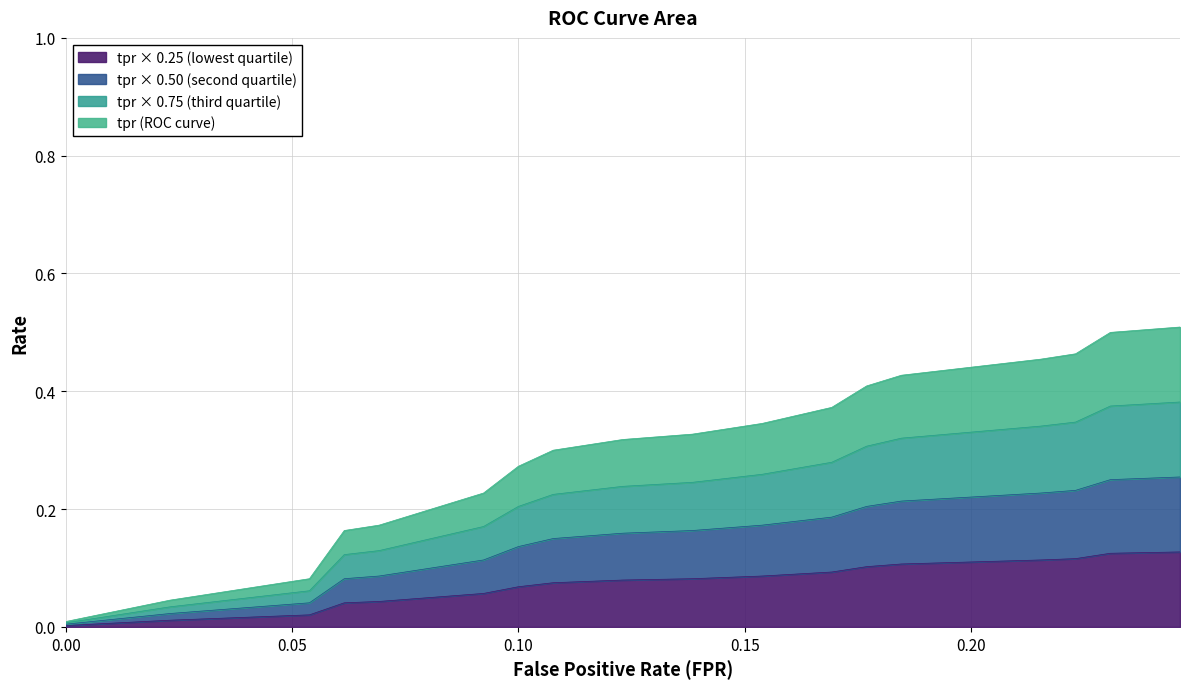

True or false: tpr and fpr cross at least once.

False